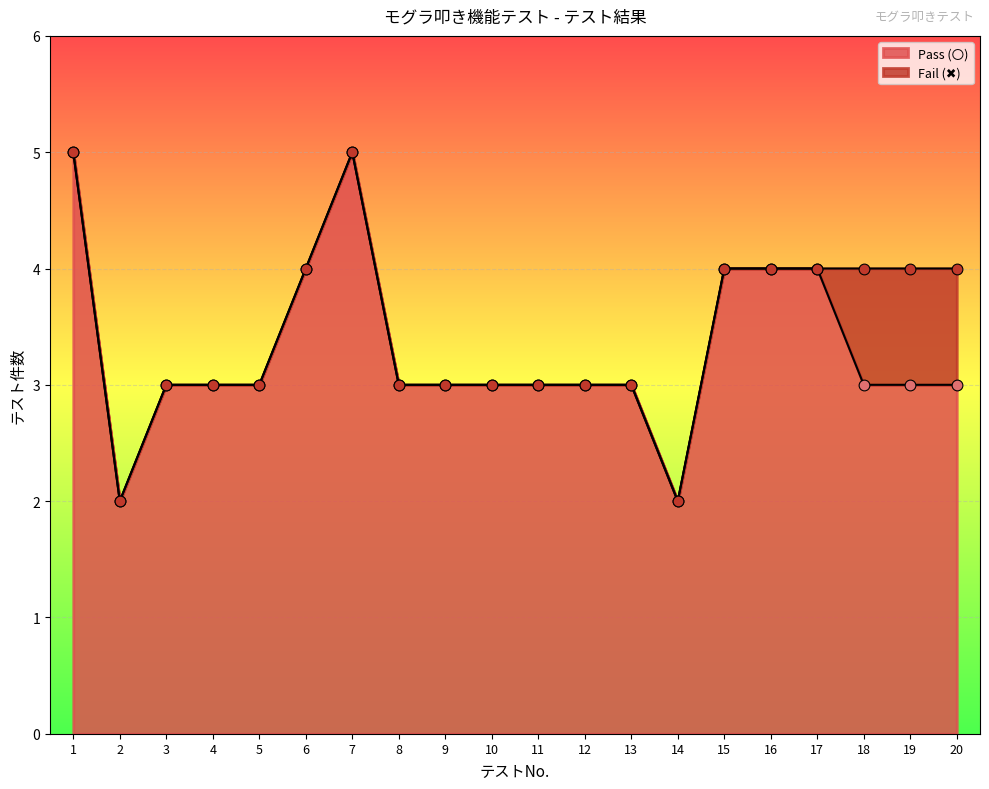

What is the change in value from 8 to 16?

+1